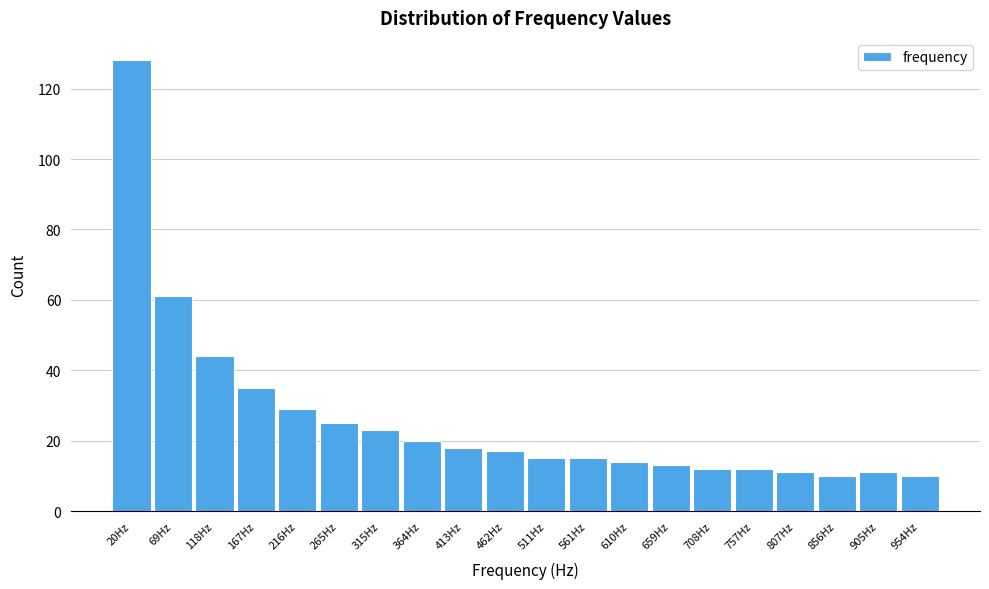

Reading left to right, what are all the values shown in this chart?

20Hz=128	69Hz=61	118Hz=44	167Hz=35	216Hz=29	265Hz=25	315Hz=23	364Hz=20	413Hz=18	462Hz=17	511Hz=15	561Hz=15	610Hz=14	659Hz=13	708Hz=12	757Hz=12	807Hz=11	856Hz=10	905Hz=11	954Hz=10